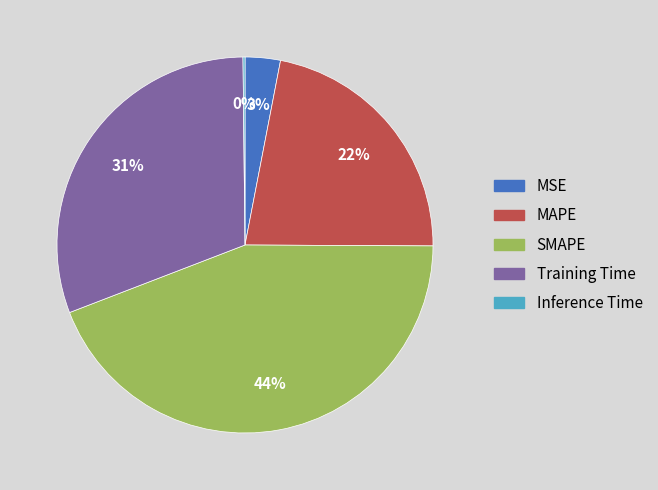

Is MAPE the majority of the pie?

No